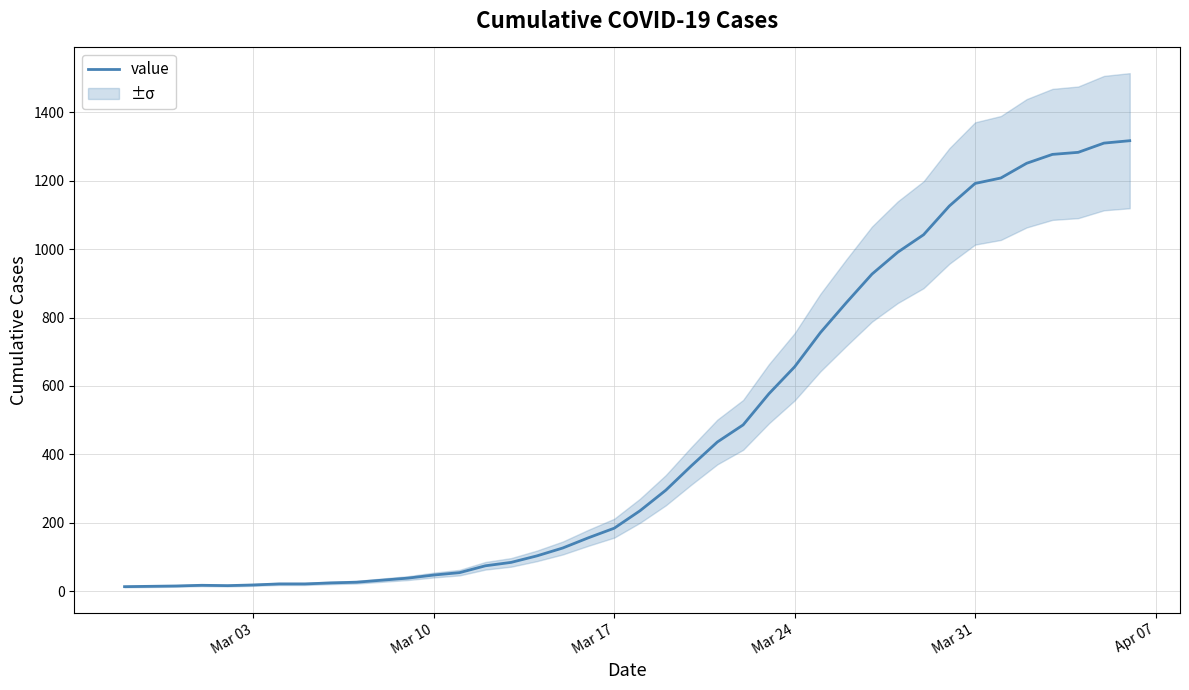

What is the highest value of the value series?

1317